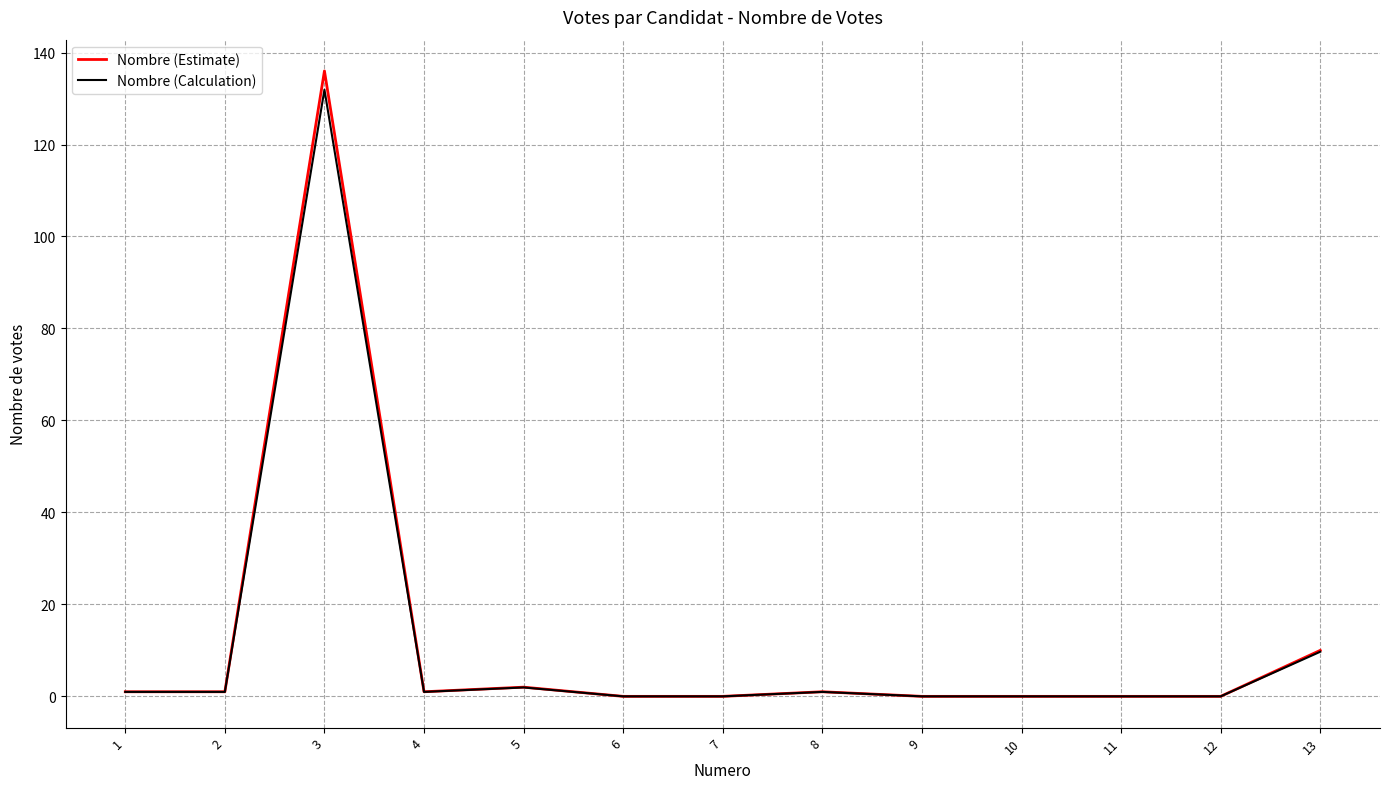

True or false: Nombre (Estimate) has a value of 0.0 at 7.

True